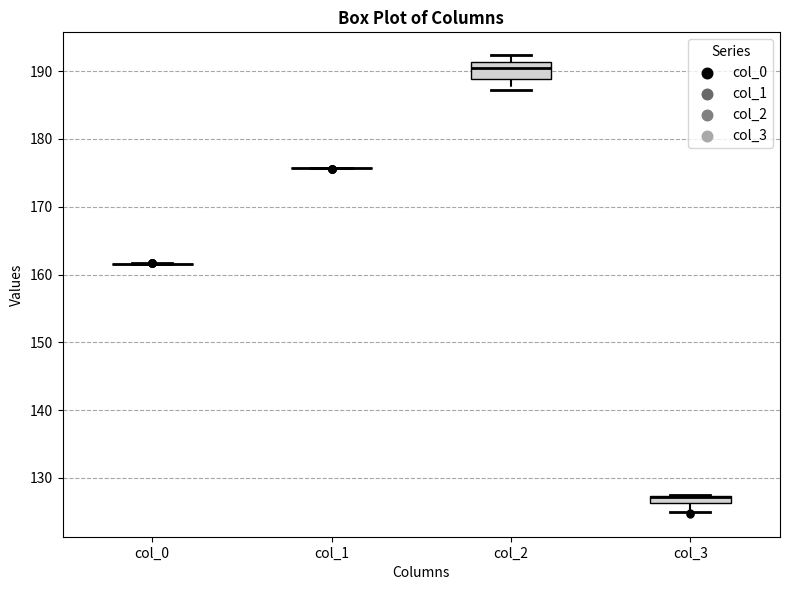

Comparing the boxes themselves (not the whiskers), which one is the tallest?

col_2